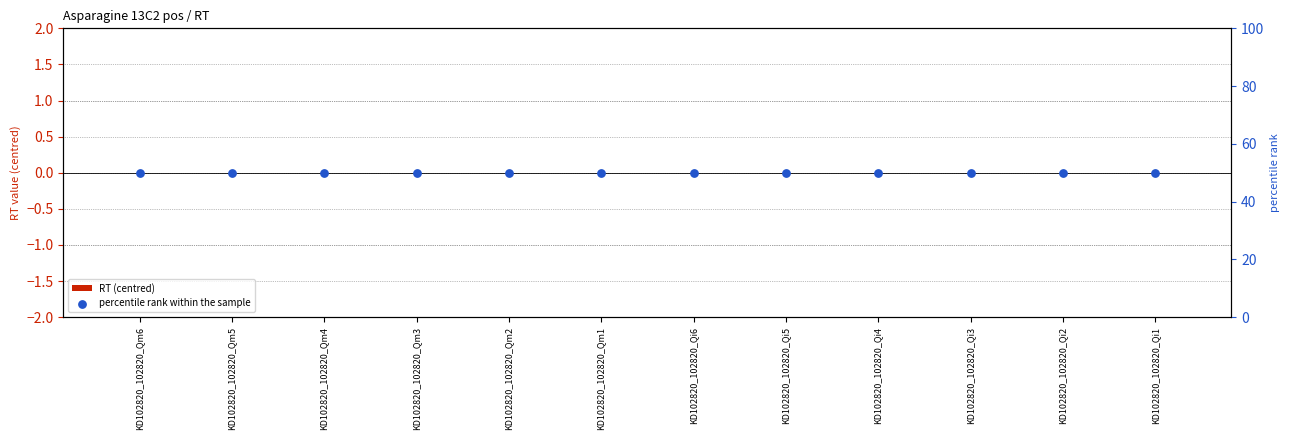

What are all the series names shown in the legend?

RT (centred), percentile rank within the sample